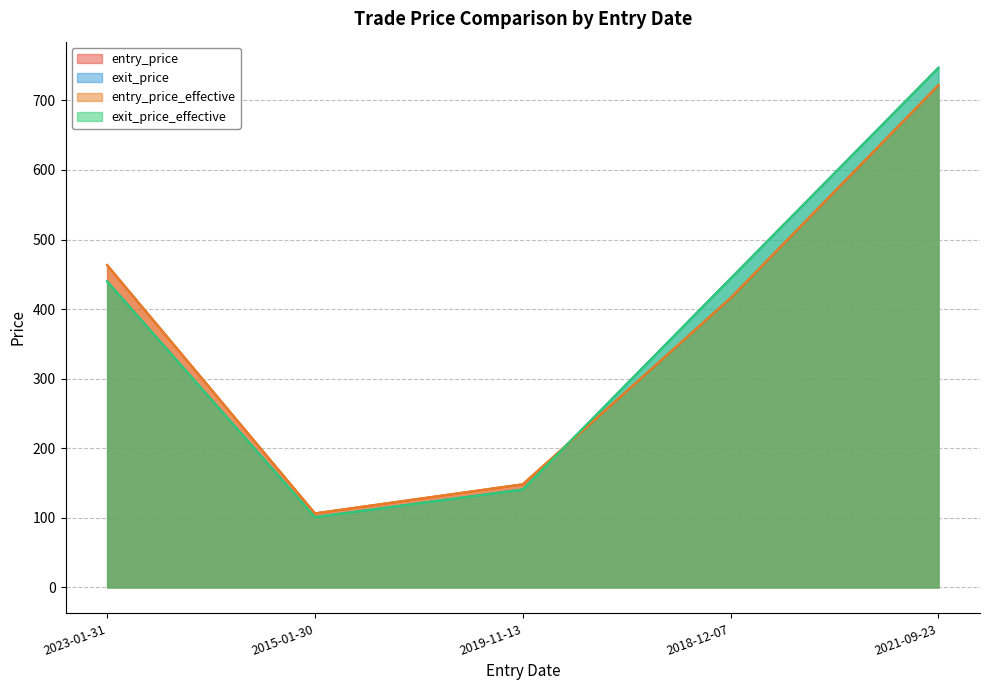

What is the highest value of the entry_price_effective series?

722.1